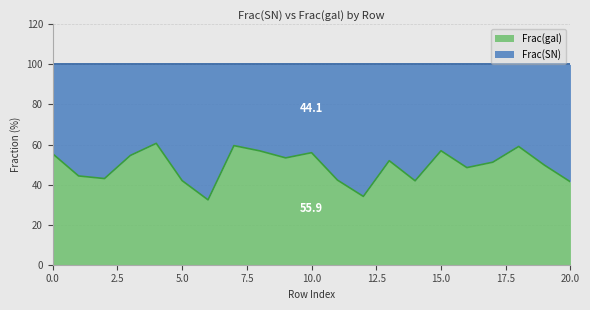

List the labels in order of value, largest first.

4, 7, 18, 15, 8, 10, 0, 3, 9, 13, 17, 19, 16, 1, 2, 11, 5, 14, 20, 12, 6